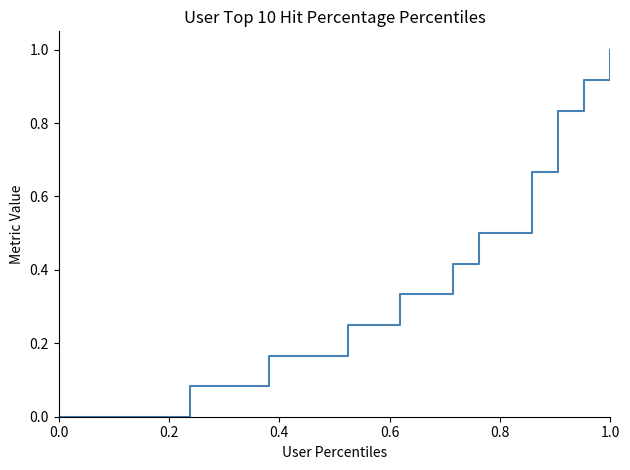

What is the maximum value shown in the chart?

1.0